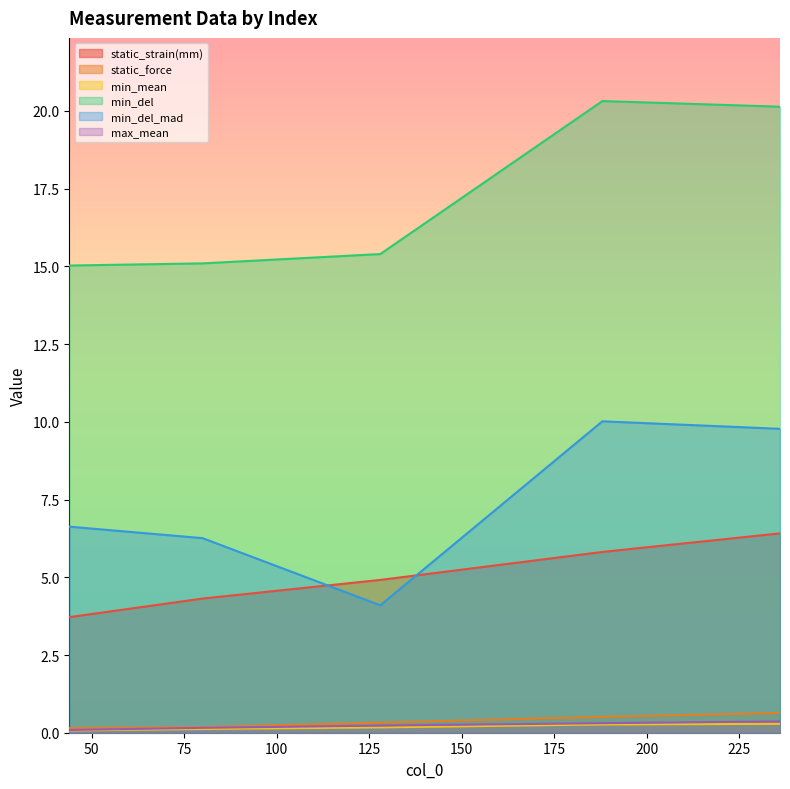

True or false: max_mean and min_mean intersect in this chart.

False